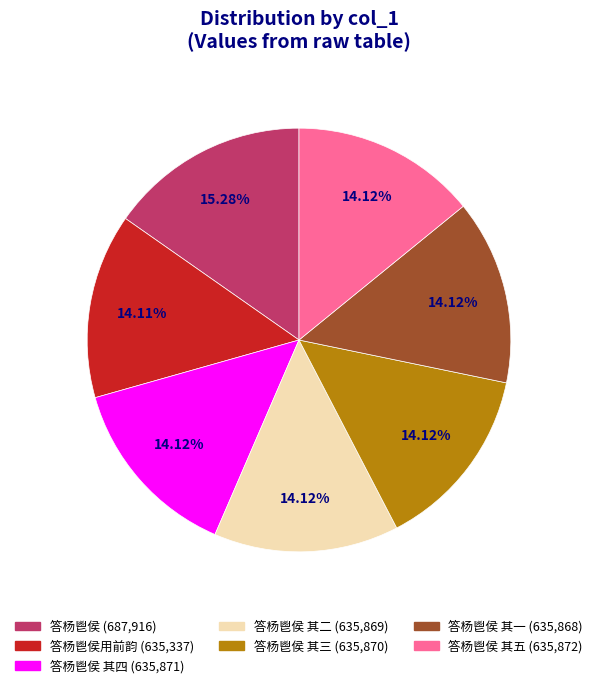

Is there any slice that represents more than half of the pie?

No